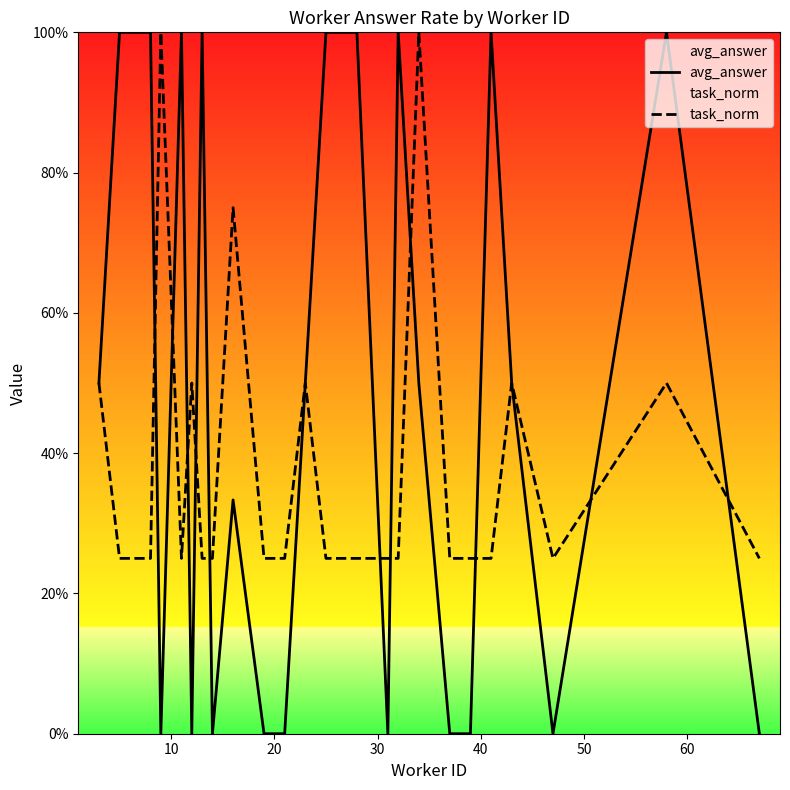

What is the highest value of the task_norm series?

1.0